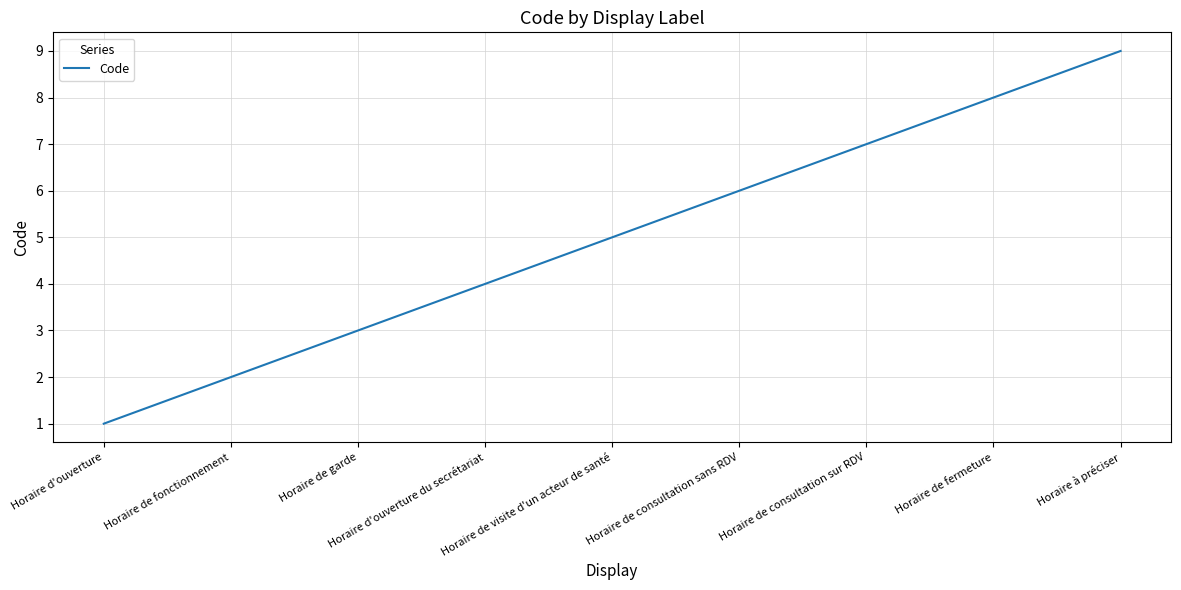

What is the ratio of the value at Horaire de visite d'un acteur de santé to the value at Horaire de consultation sans RDV?

0.8